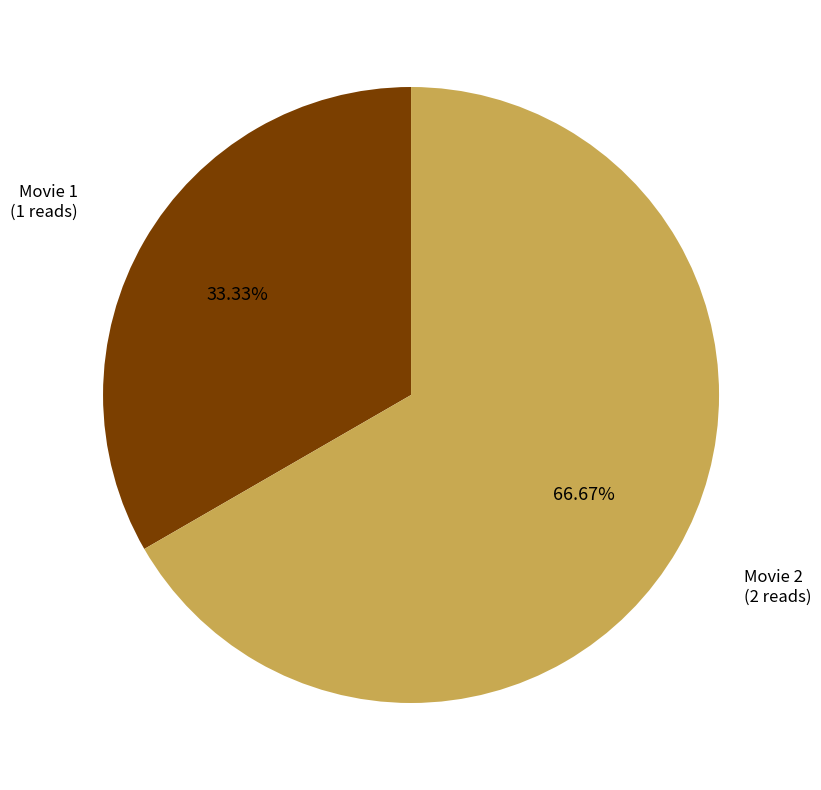

Combined, do Movie 2 and Movie 1 account for over 50%?

Yes